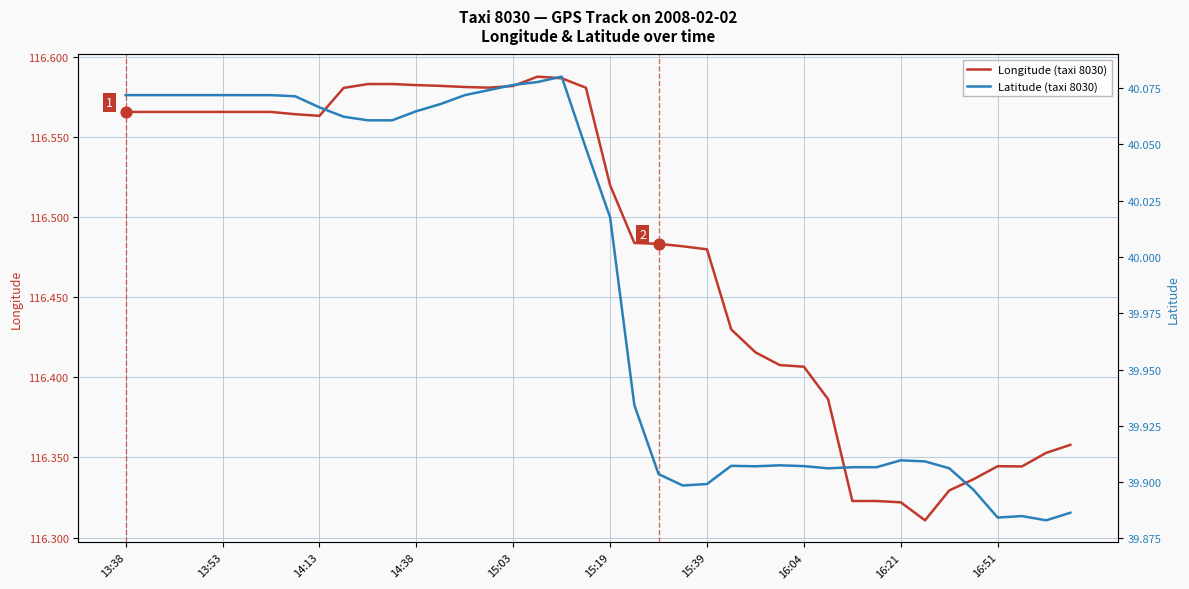

What is the total value across all series at 39?

156.2